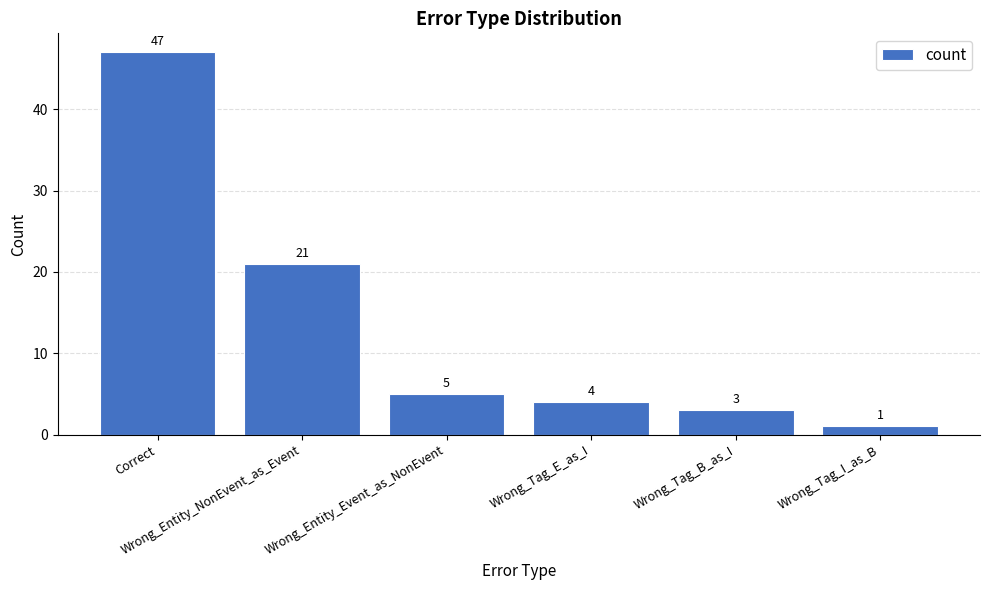

Reading left to right, list all the values displayed in this chart.

Correct=47	Wrong_Entity_NonEvent_as_Event=21	Wrong_Entity_Event_as_NonEvent=5	Wrong_Tag_E_as_I=4	Wrong_Tag_B_as_I=3	Wrong_Tag_I_as_B=1